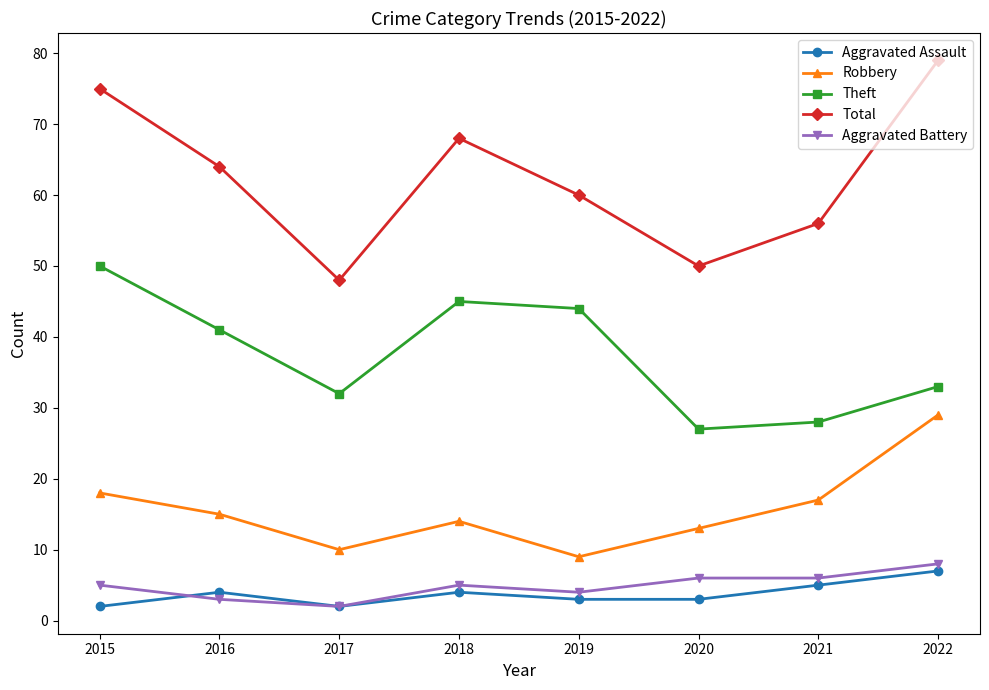

Is it true that Theft equals 32 at 2017?

True